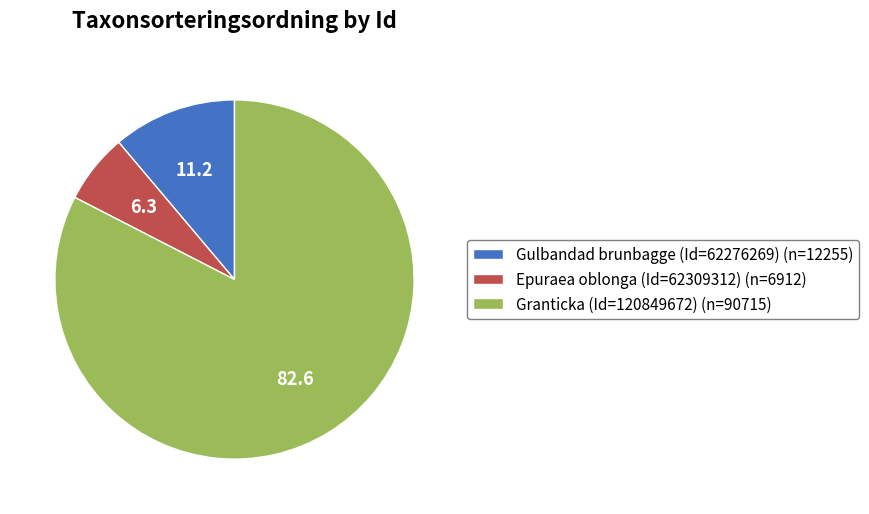

Is the sum of Epuraea oblonga (Id=62309312) (n=6912) and Gulbandad brunbagge (Id=62276269) (n=12255) greater than half?

No